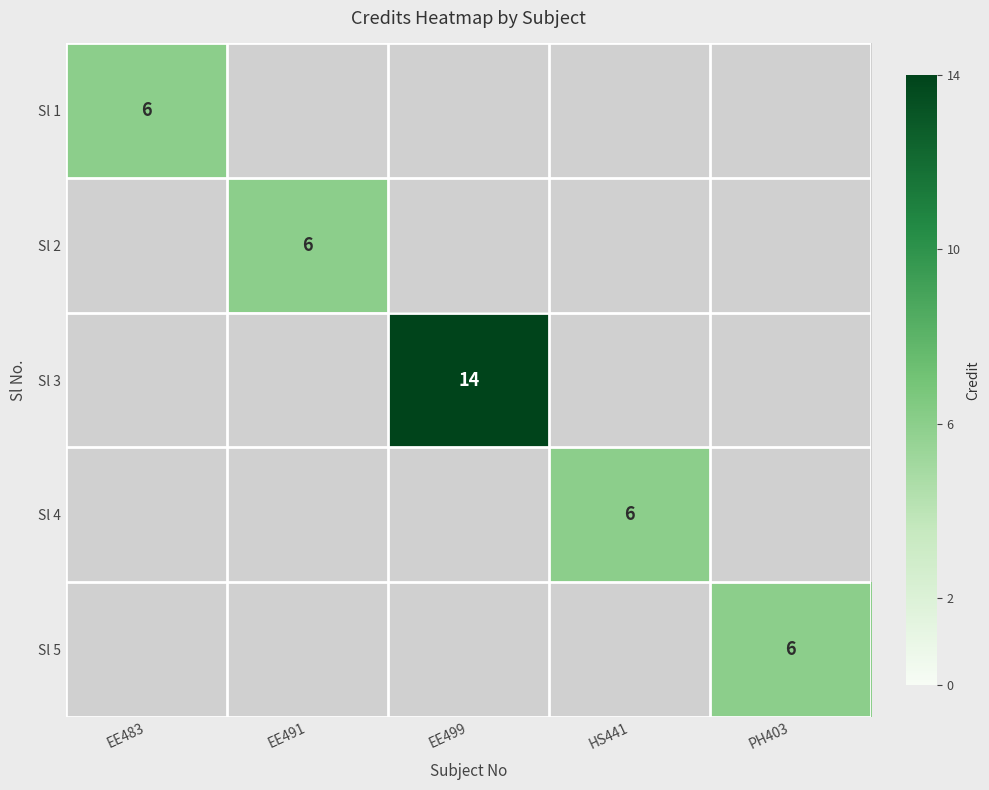

At which category does the chart reach its minimum across all series?

EE483